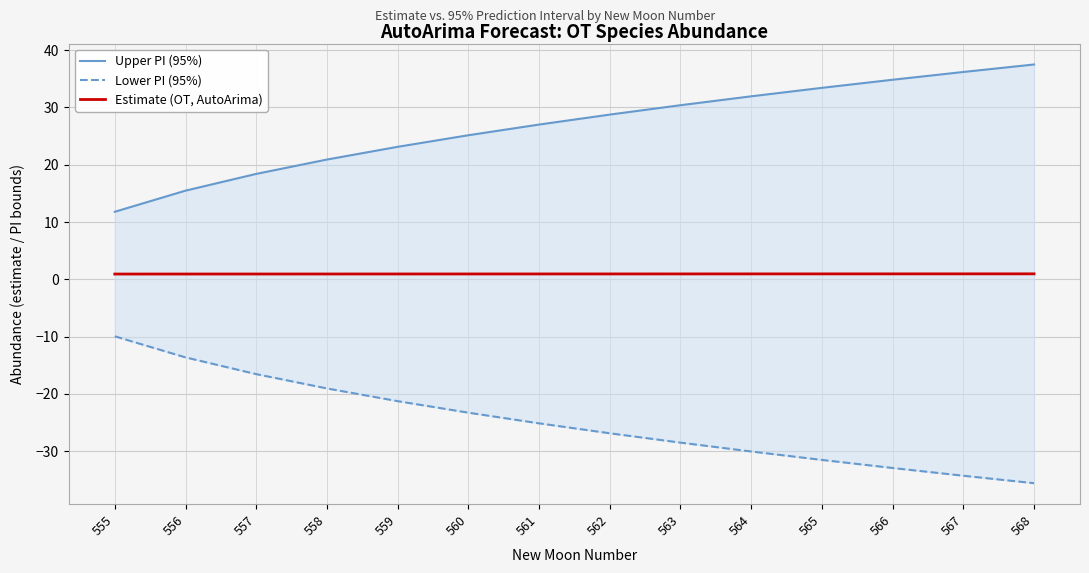

What is the average value of the Upper PI (95%) series?

26.8